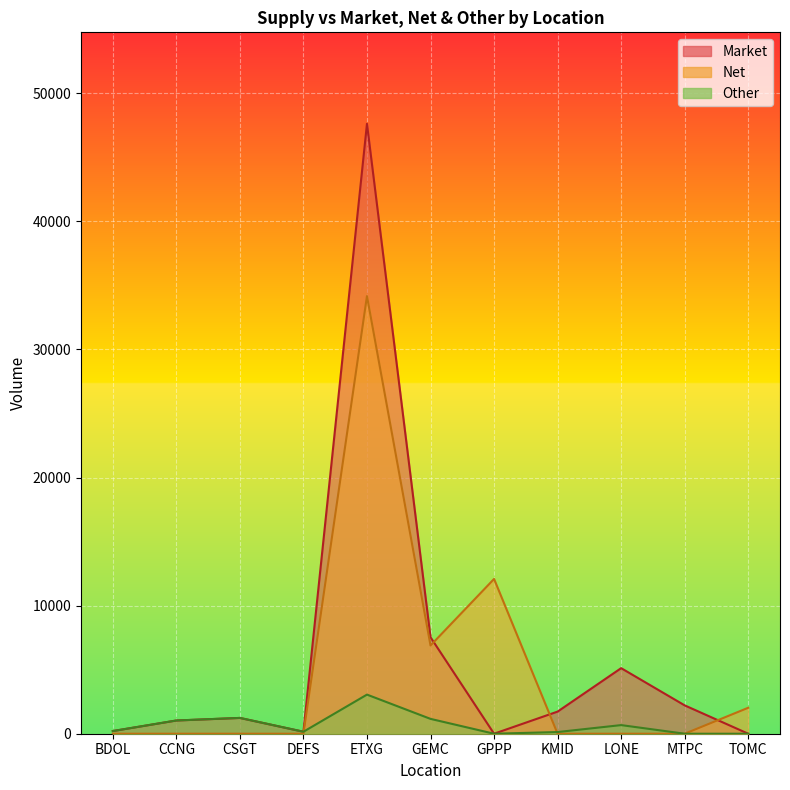

Which category has the lowest value in the Net series?

BDOL